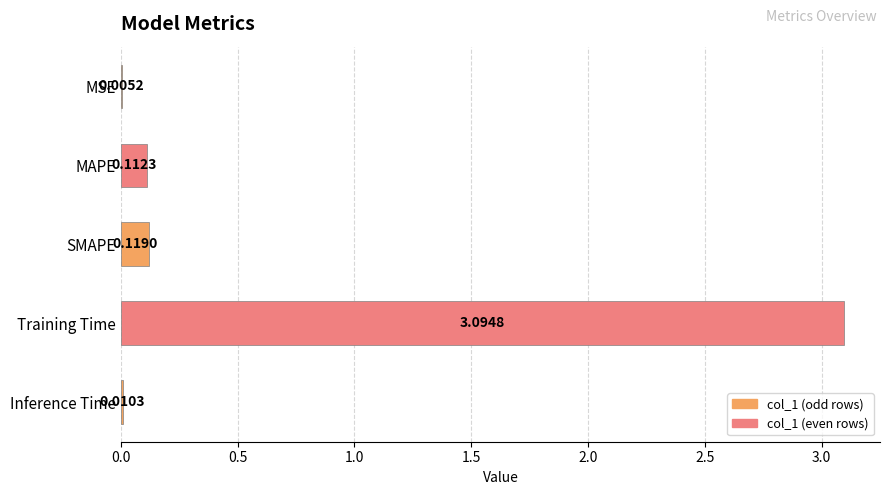

What is the sum of all values?

3.3